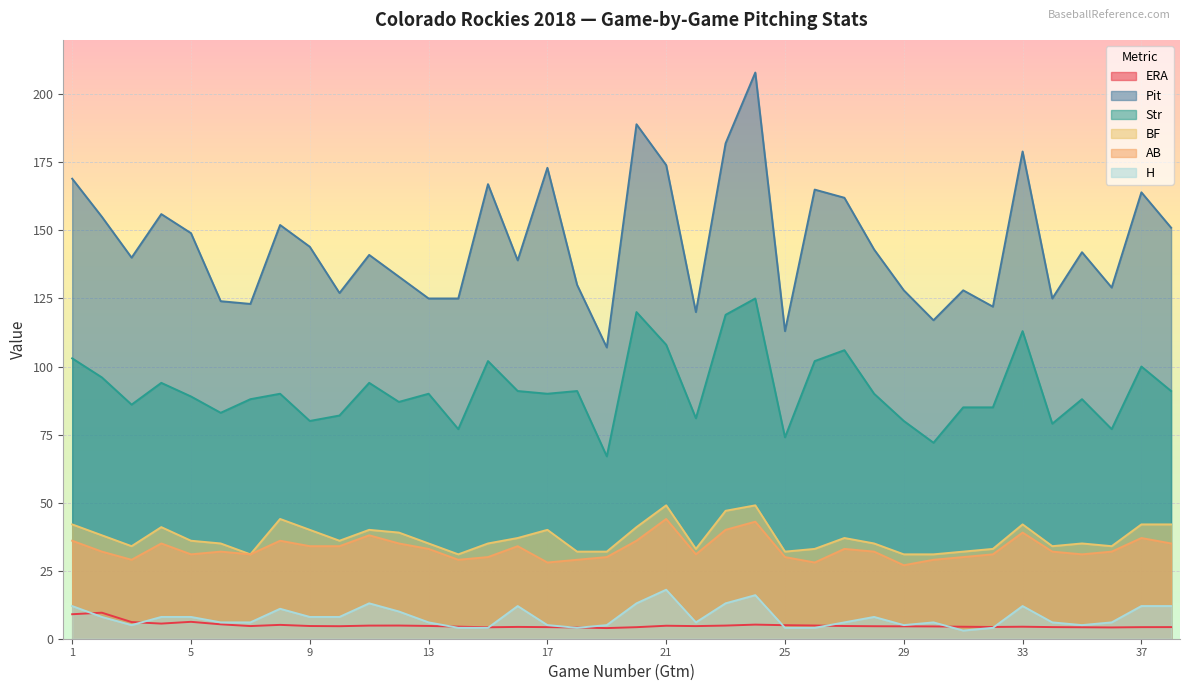

At which category is the sum across all series the highest?

24